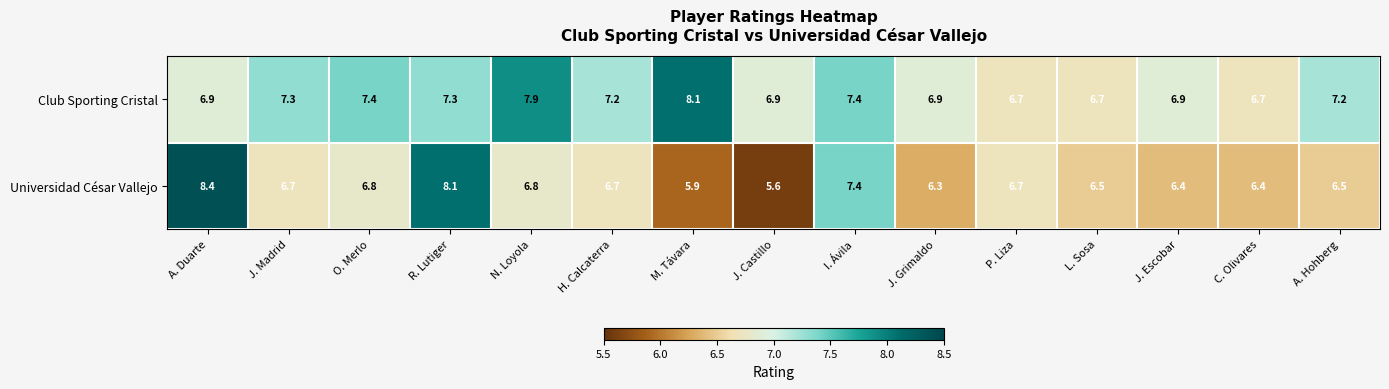

What is the difference between the second highest and second lowest values in the Universidad César Vallejo series?

2.2